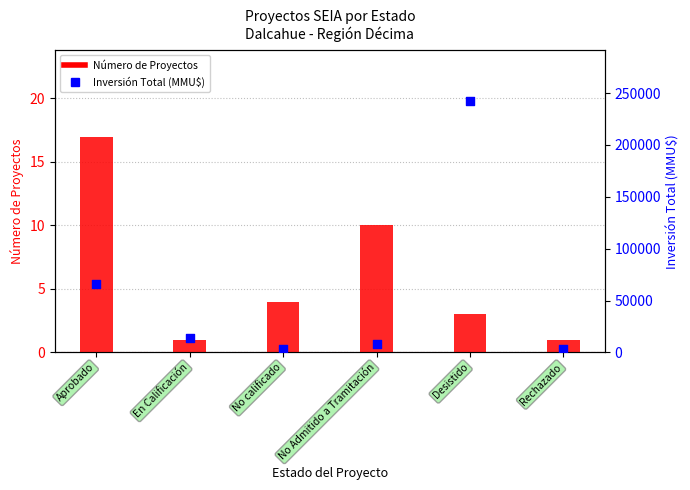

At which category is the sum across all series the highest?

Desistido